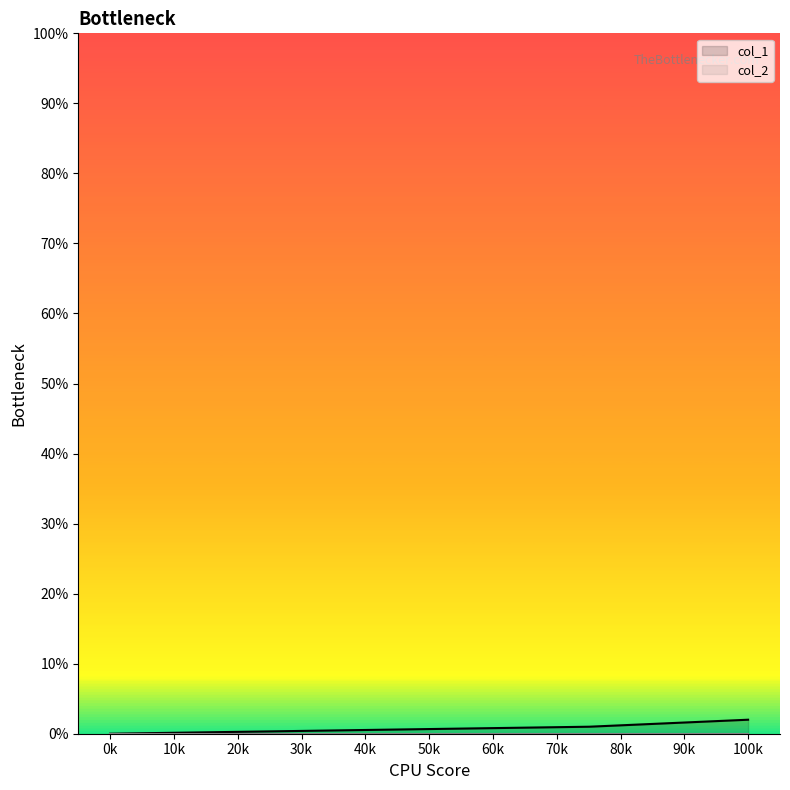

Is it true that col_1 equals 0 at 0k?

True